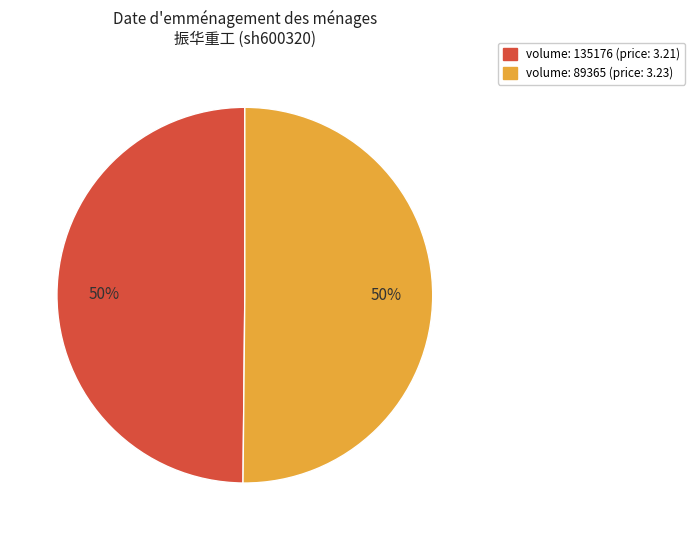

To the nearest percent, what portion does volume: 89365 (price: 3.23) represent?

50%